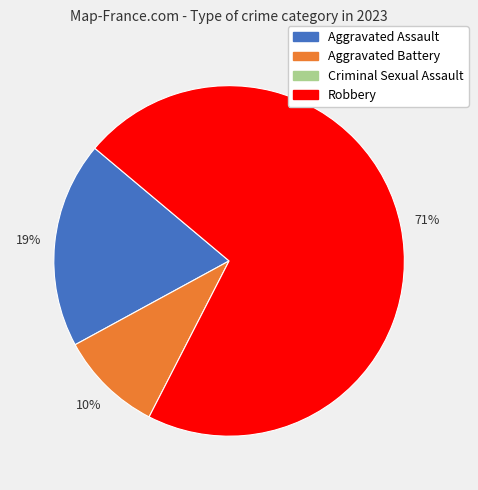

To the nearest percent, what is the average slice percentage?

33%